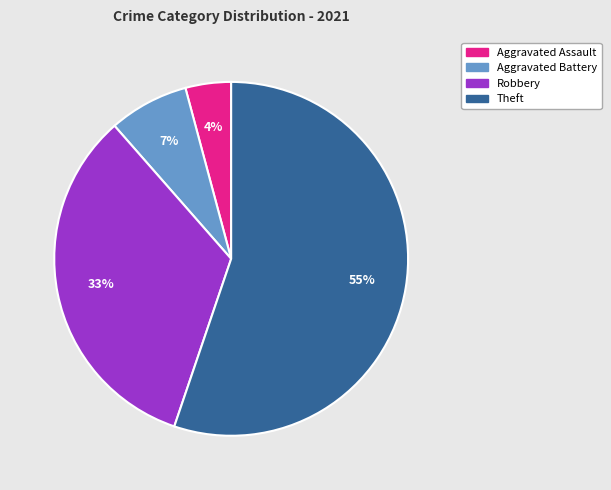

What percentage is the Aggravated Assault slice, to the nearest percent?

4%